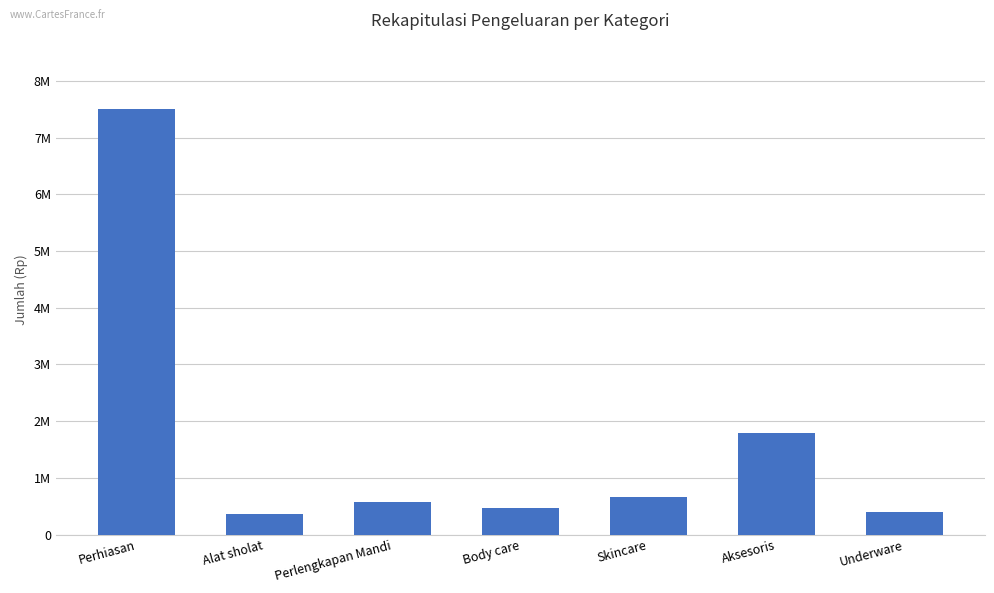

Does the chart contain any negative values?

No